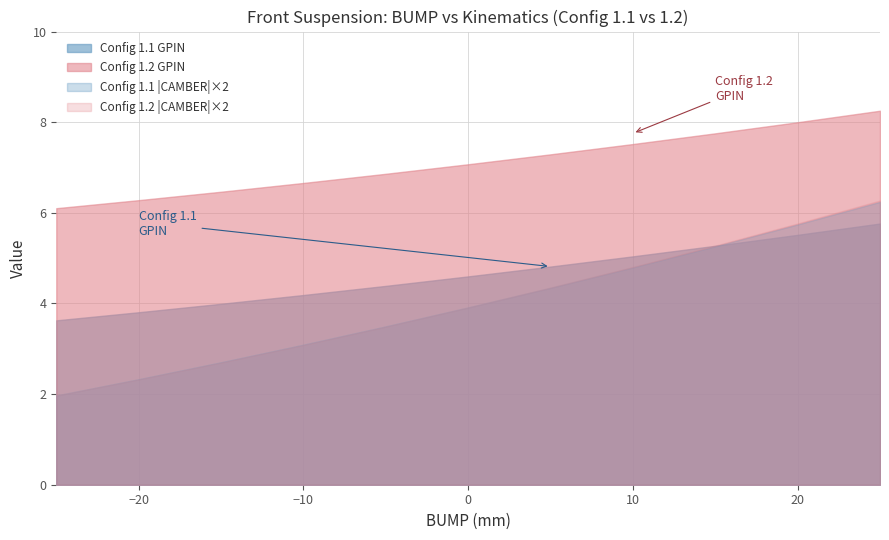

Count the number of categories in the chart.

11